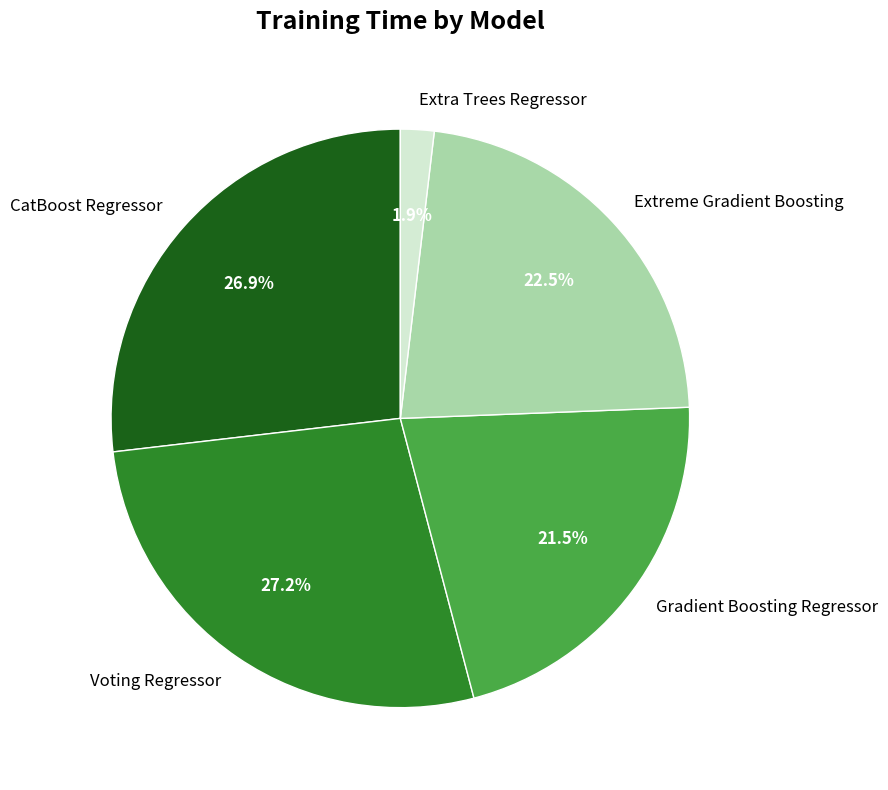

Which has a higher value, Voting Regressor or Gradient Boosting Regressor?

Voting Regressor